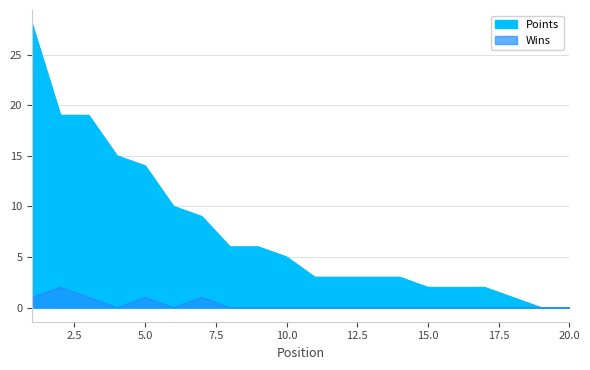

At which label is Points closest to 14?

5